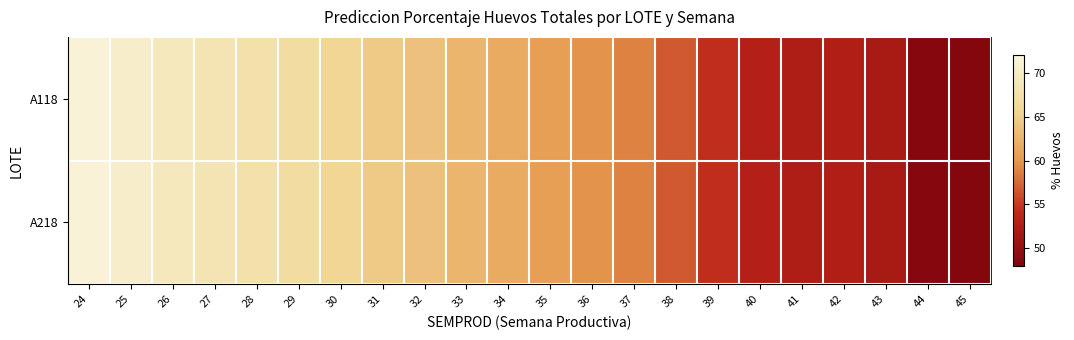

How many series are shown in this chart?

2